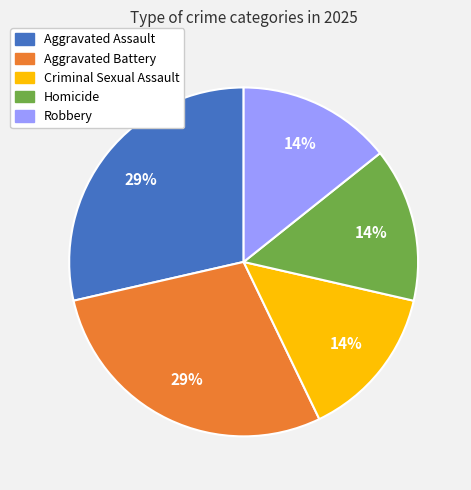

True or false: Robbery accounts for 14% of the total.

True